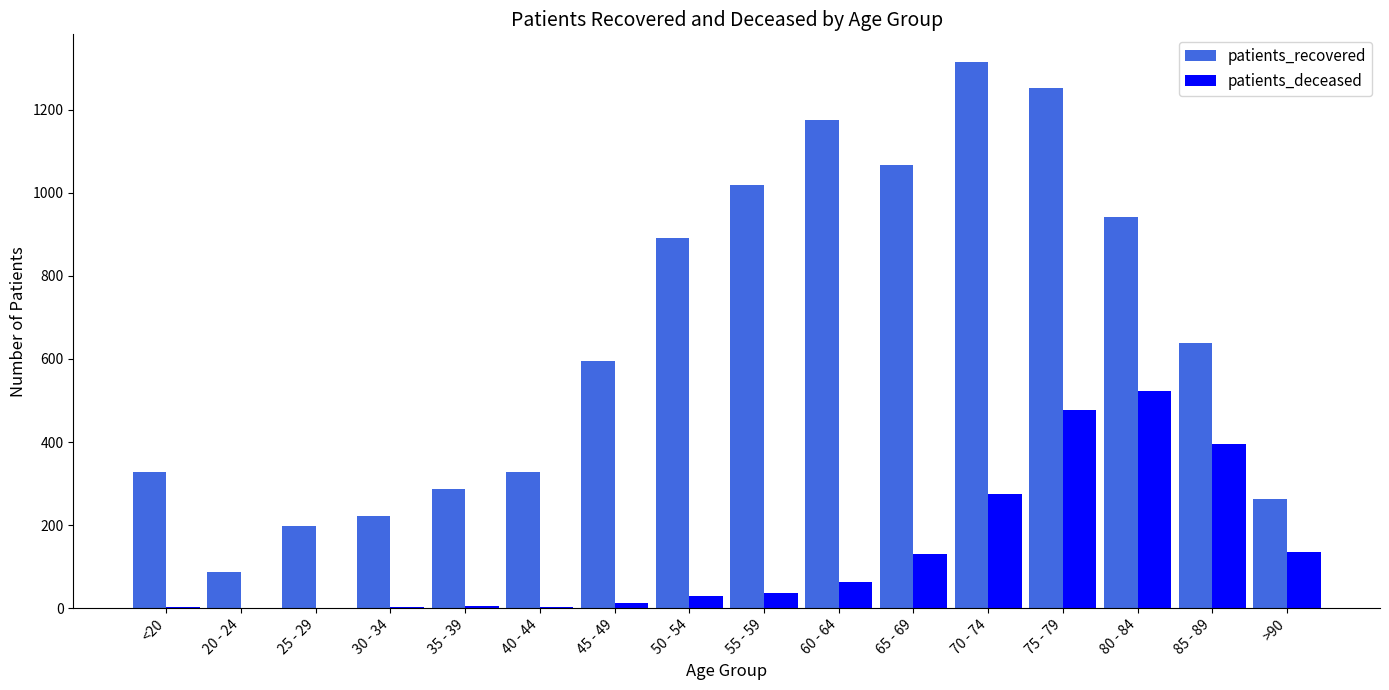

What is the total value across all series at 25 - 29?

198